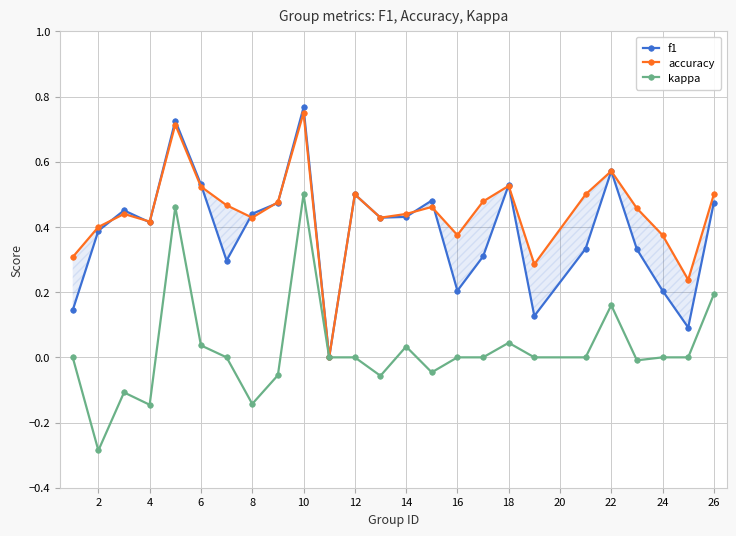

True or false: kappa has more than 0 points higher than both neighbors.

True